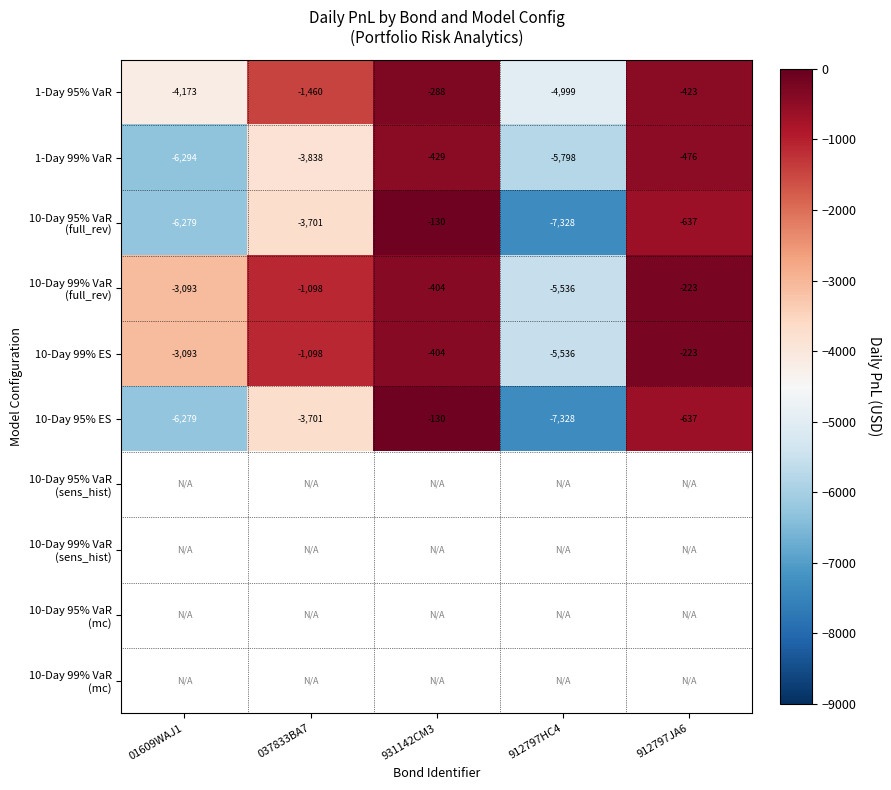

What is the difference between the maximum and minimum values in the 10-Day 99% ES series?

5312.8